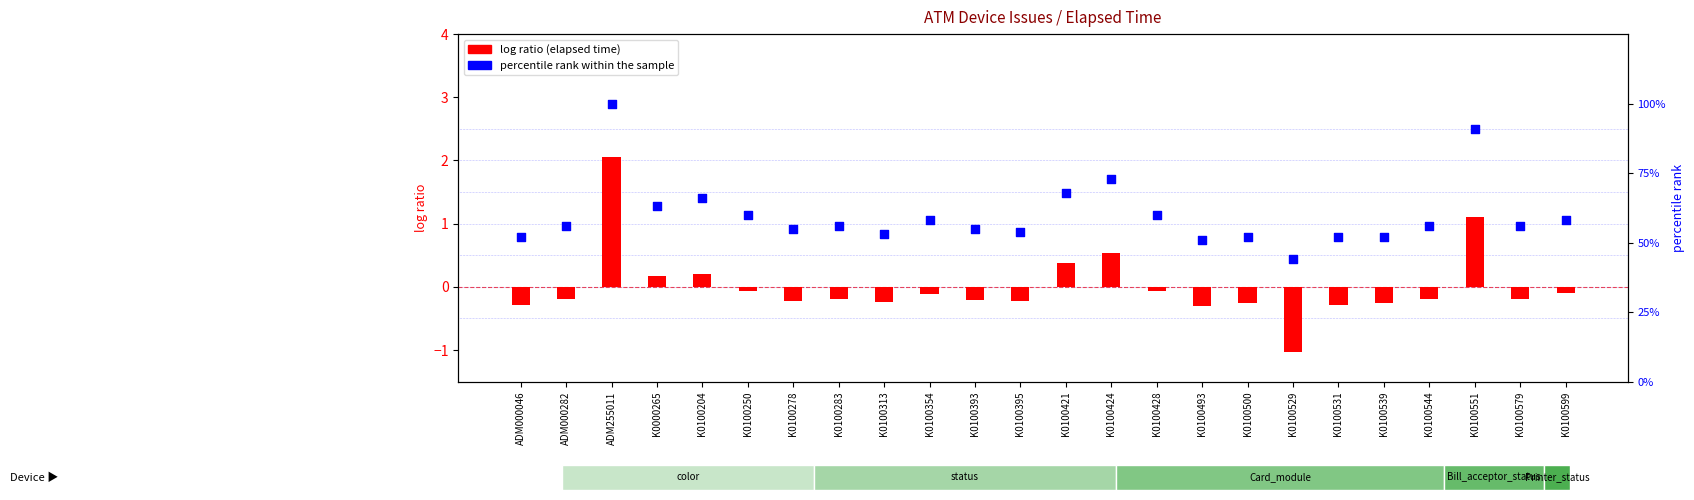

Is the value of percentile rank within the sample at K0100428 greater than the value of log ratio (elapsed time) at K0100531?

Yes